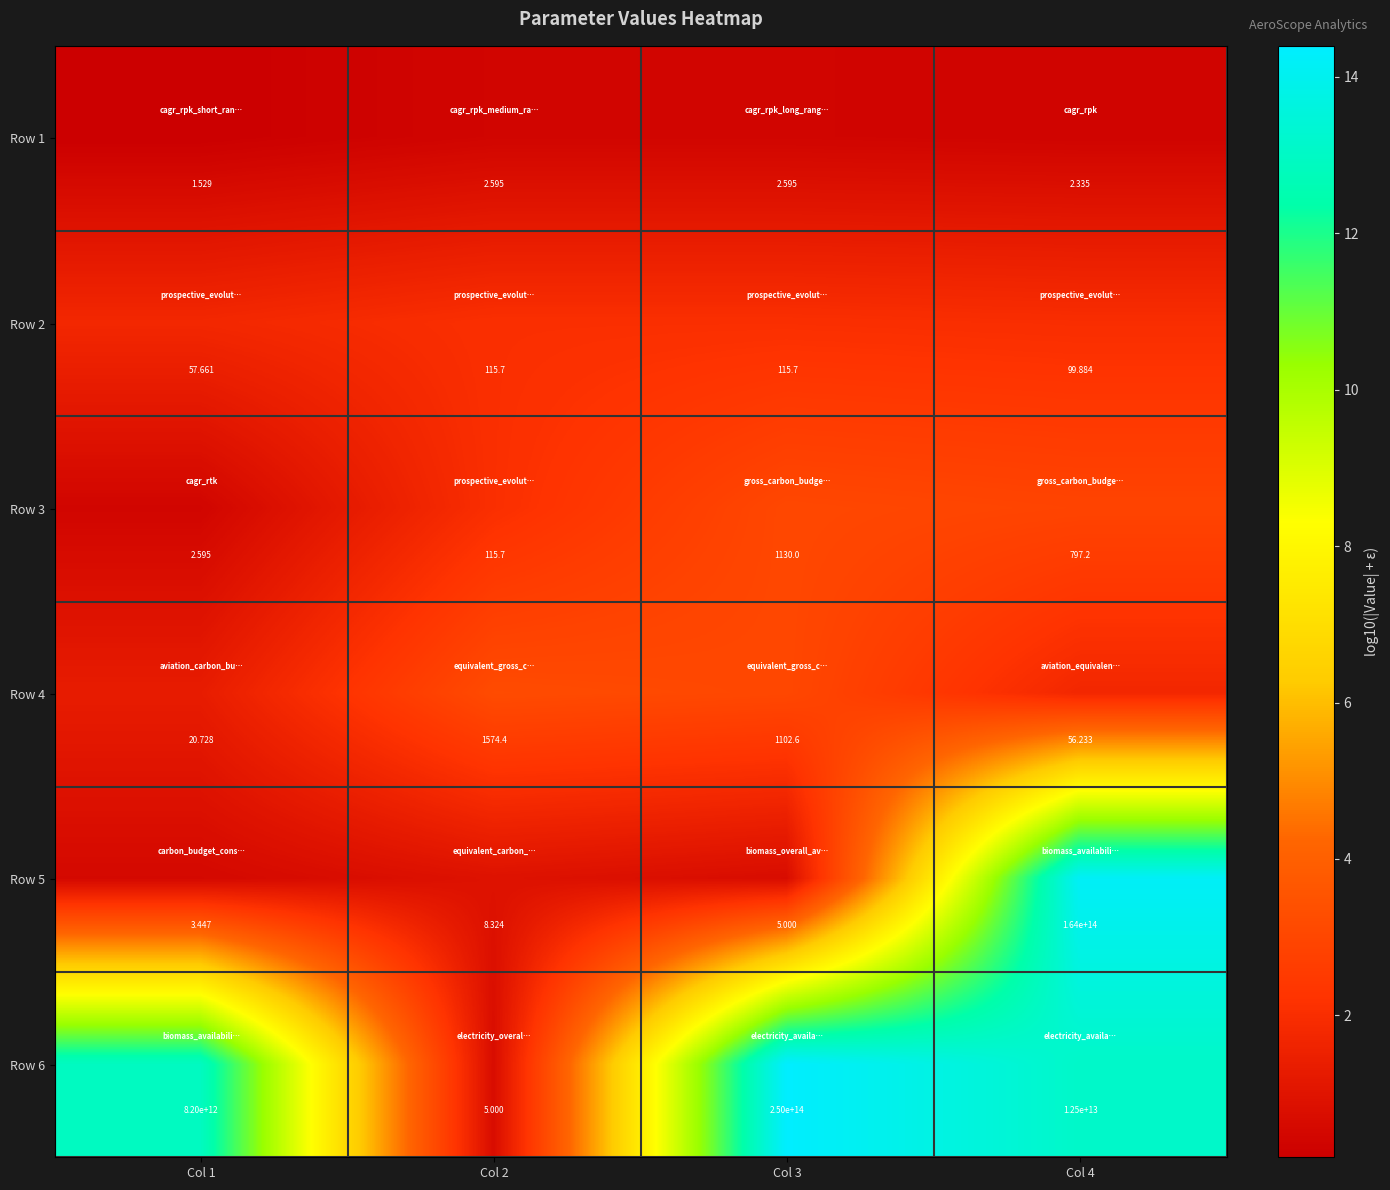

Is the value of Row 5 at Col 3 greater than the value of Row 3 at Col 3?

No